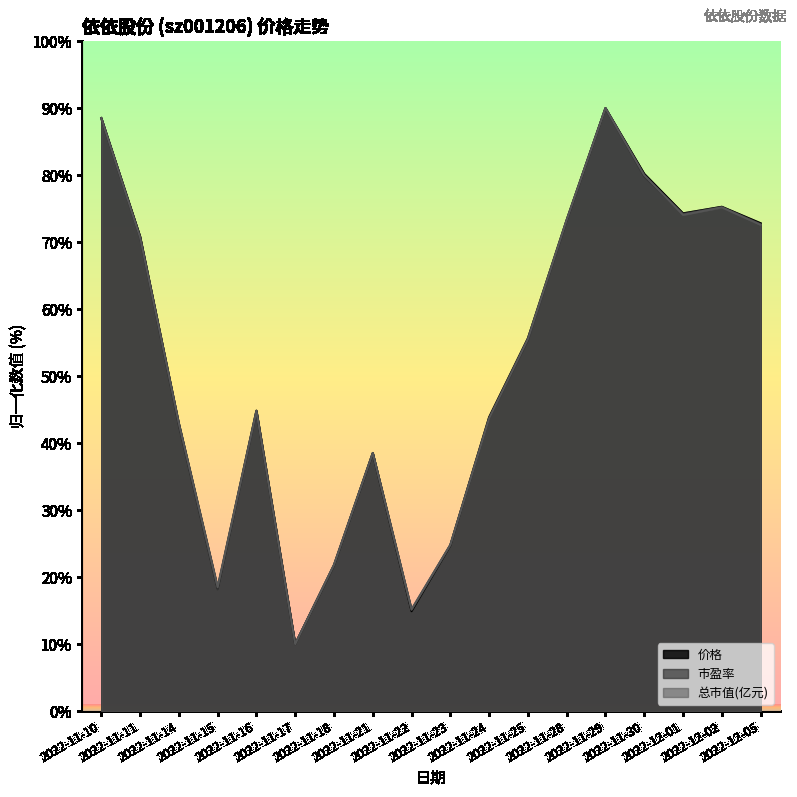

What is the difference between the 市盈率 values at 2022-11-16 and 2022-11-11?

26.0